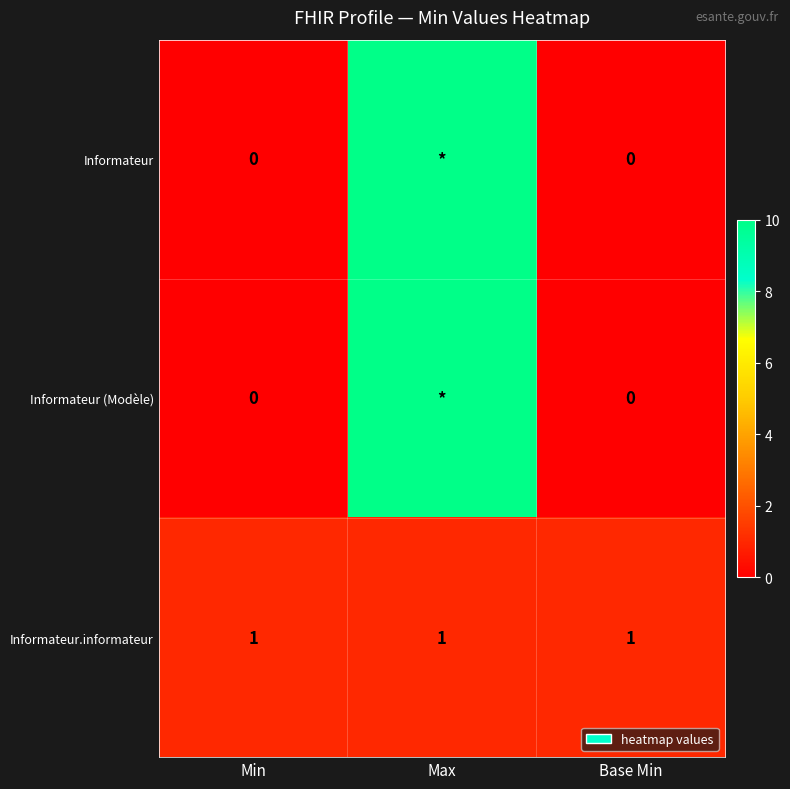

What is the total value across all series at Min?

1